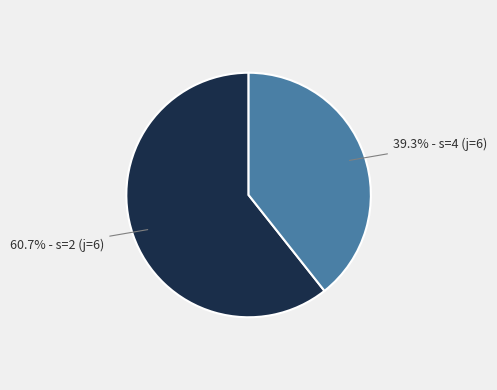

To the nearest percent, what is the difference between the largest and smallest slice percentages?

21%